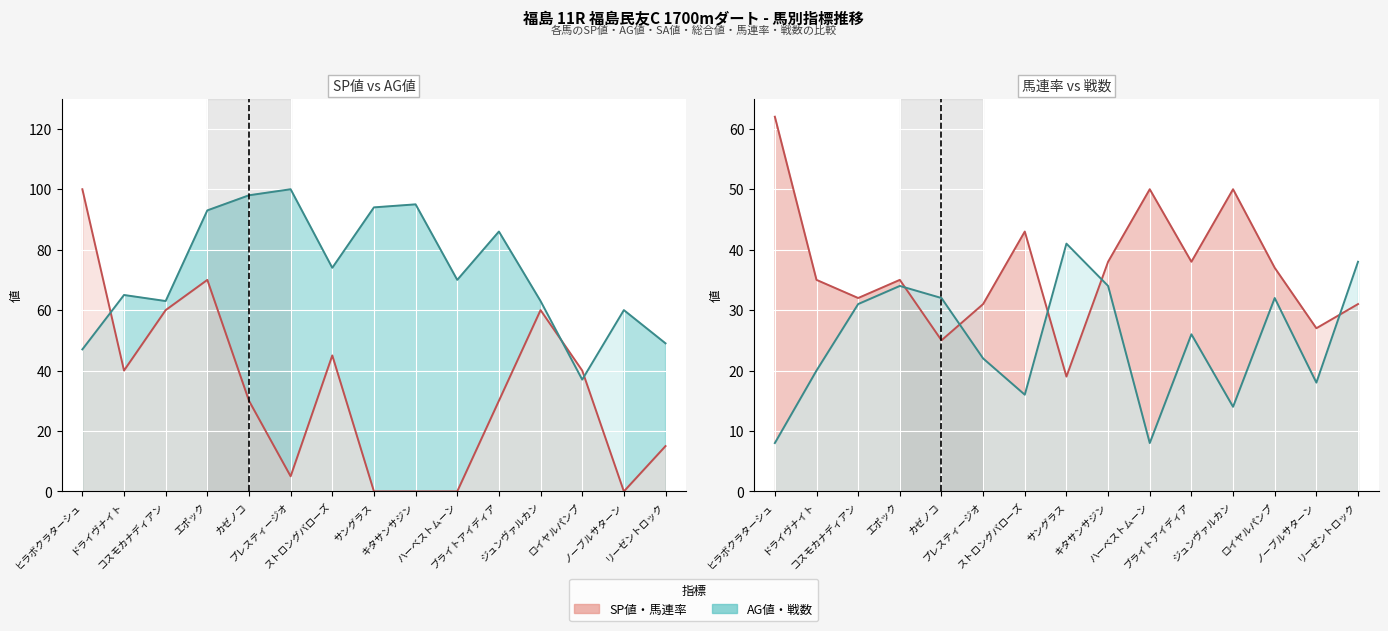

Reading left to right, what are all the values shown in this chart?

SP値 (line): ヒラボクラターシュ=100	ドライヴナイト=40	コスモカナディアン=60	エポック=70	カゼノコ=30	プレスティージオ=5	ストロングバローズ=45	サングラス=0	キタサンサジン=0	ハーベストムーン=0	ブライトアイディア=30	ジュンヴァルカン=60	ロイヤルパンプ=40	ノーブルサターン=0	リーゼントロック=15
AG値 (line): ヒラボクラターシュ=47	ドライヴナイト=65	コスモカナディアン=63	エポック=93	カゼノコ=98	プレスティージオ=100	ストロングバローズ=74	サングラス=94	キタサンサジン=95	ハーベストムーン=70	ブライトアイディア=86	ジュンヴァルカン=63	ロイヤルパンプ=37	ノーブルサターン=60	リーゼントロック=49
馬連率 (line): ヒラボクラターシュ=62	ドライヴナイト=35	コスモカナディアン=32	エポック=35	カゼノコ=25	プレスティージオ=31	ストロングバローズ=43	サングラス=19	キタサンサジン=38	ハーベストムーン=50	ブライトアイディア=38	ジュンヴァルカン=50	ロイヤルパンプ=37	ノーブルサターン=27	リーゼントロック=31
戦数 (line): ヒラボクラターシュ=8	ドライヴナイト=20	コスモカナディアン=31	エポック=34	カゼノコ=32	プレスティージオ=22	ストロングバローズ=16	サングラス=41	キタサンサジン=34	ハーベストムーン=8	ブライトアイディア=26	ジュンヴァルカン=14	ロイヤルパンプ=32	ノーブルサターン=18	リーゼントロック=38